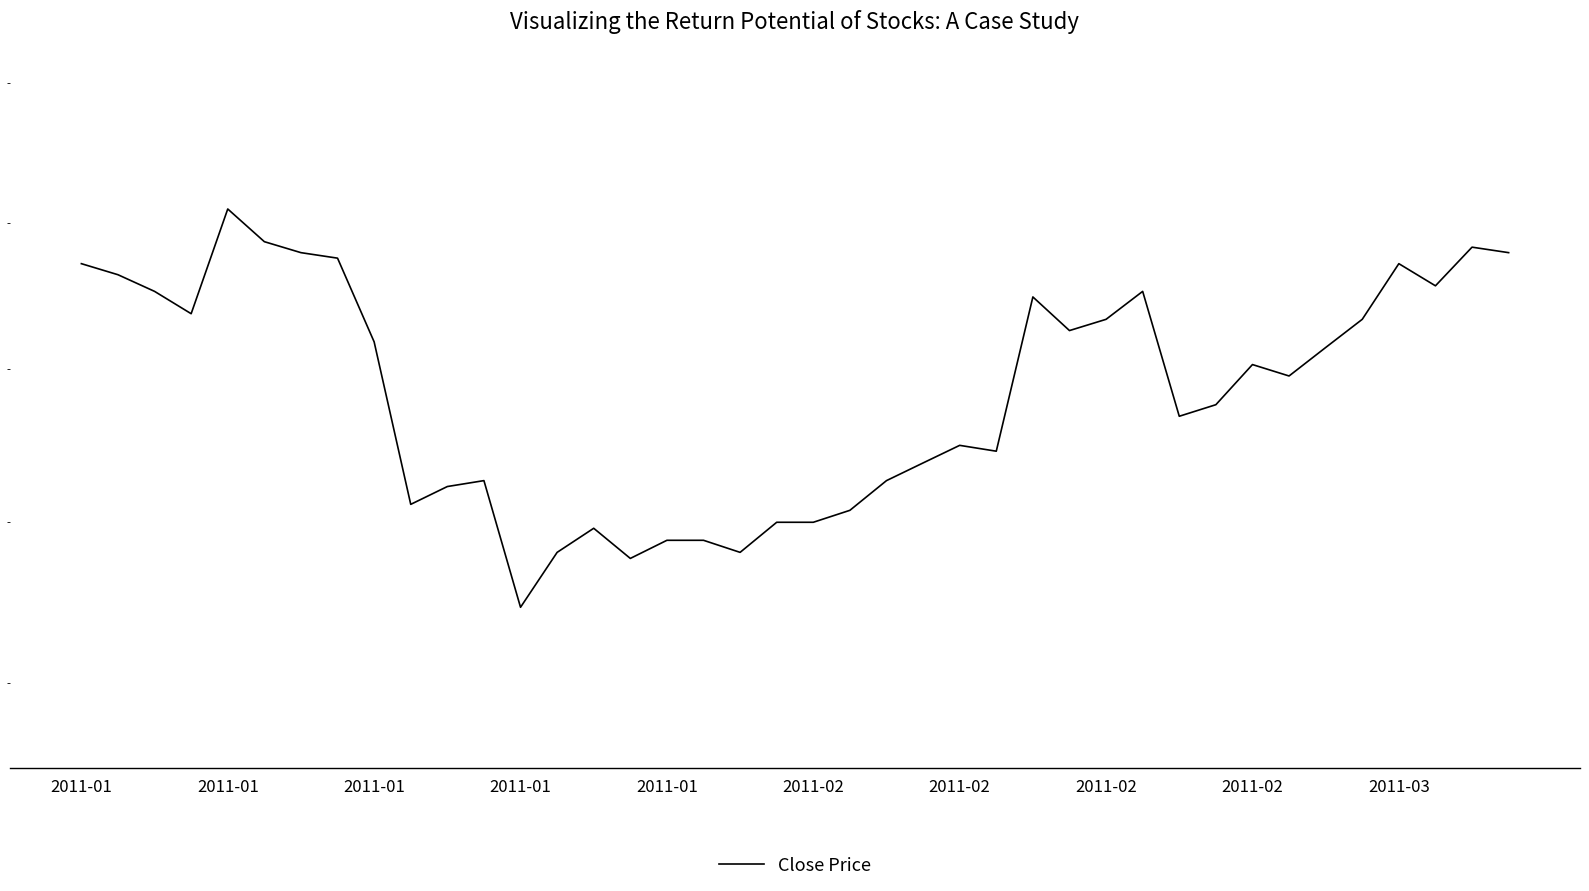

Which has a higher value, 14 or 16?

14